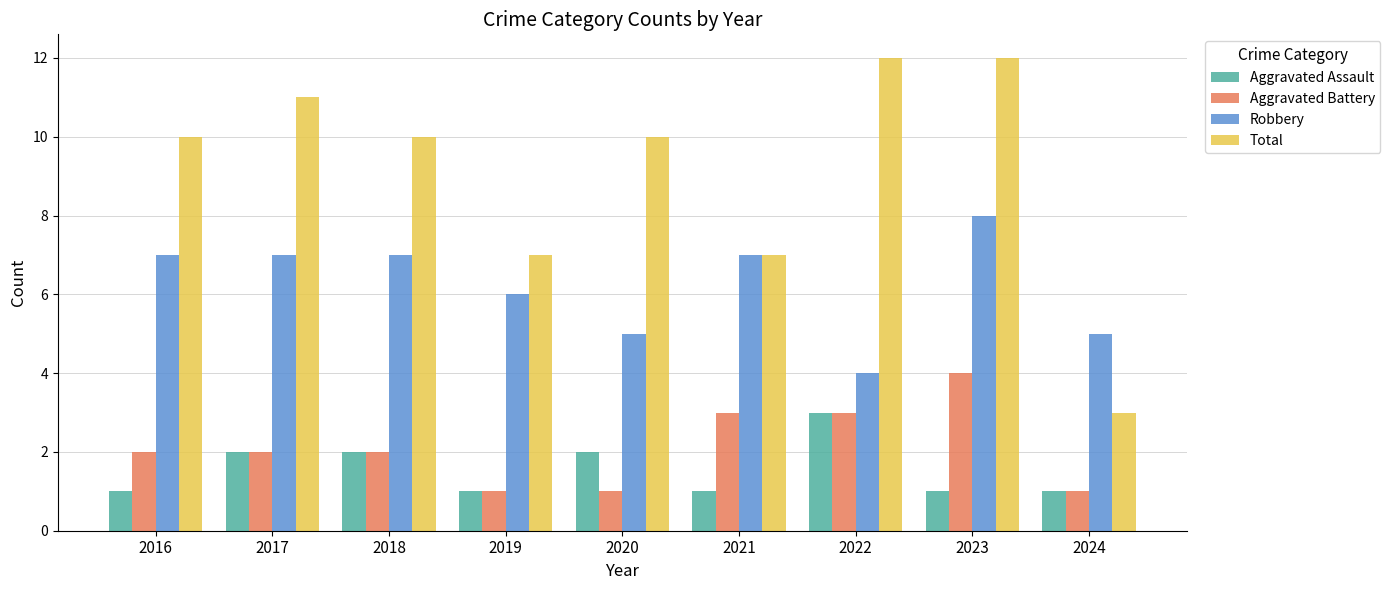

Is the value of Total at 2020 greater than the value of Aggravated Assault at 2022?

Yes